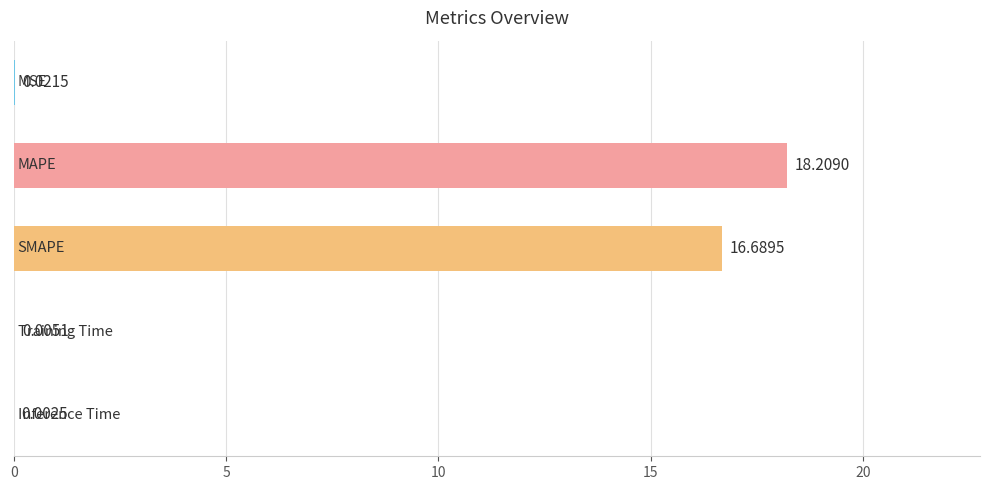

What is the sum of all values?

34.9